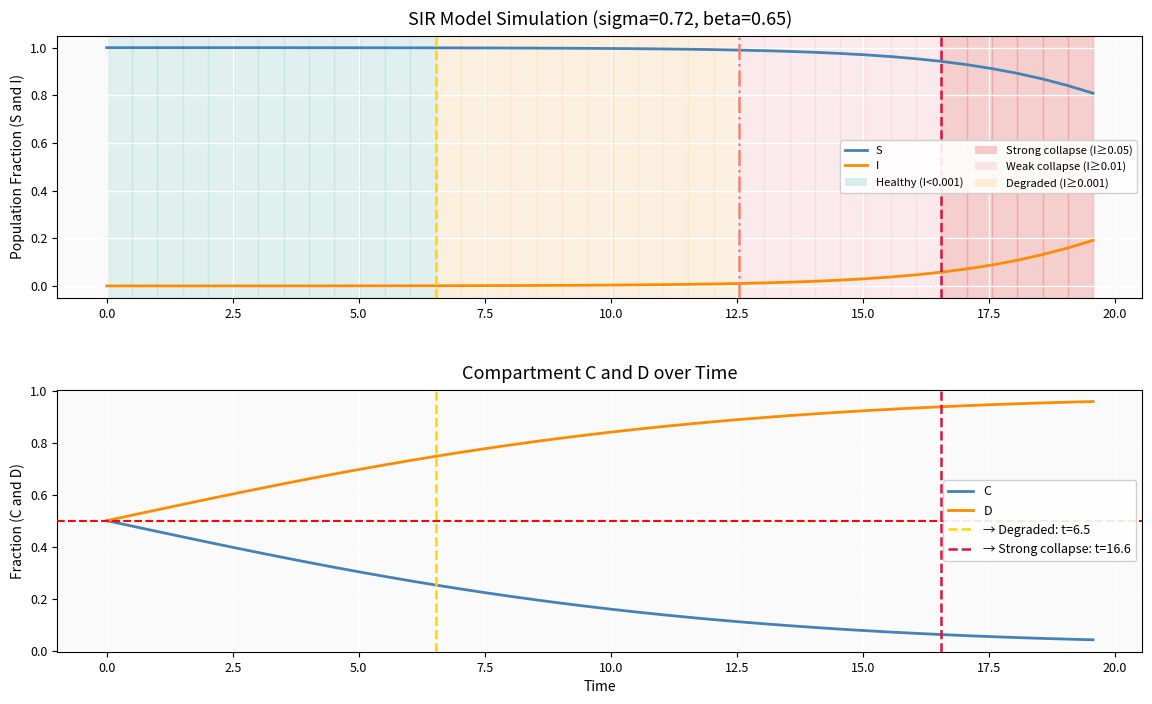

How many data points does each series have?

40